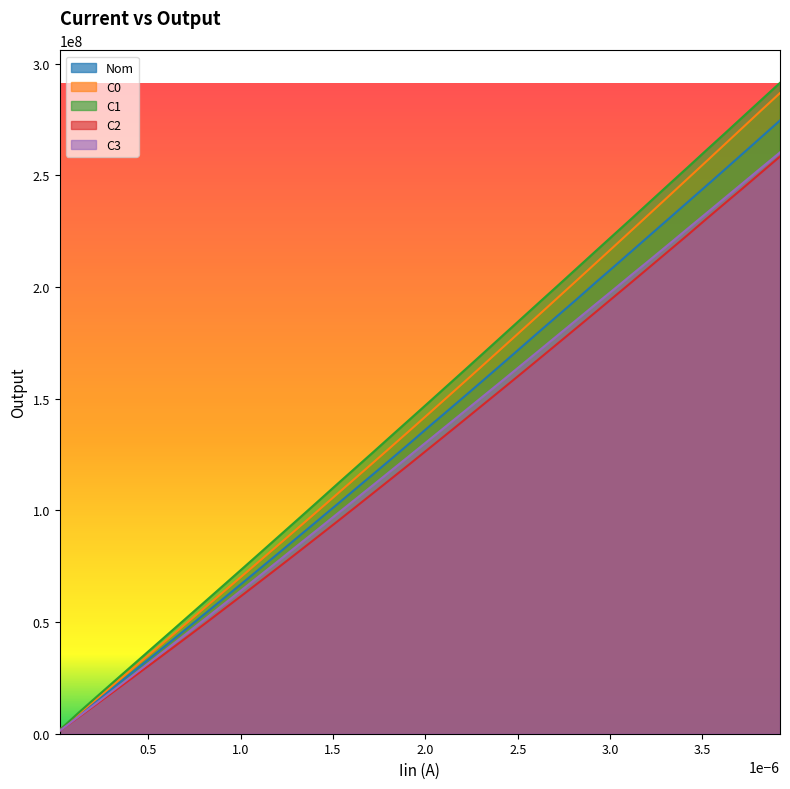

What is the highest value of the Nom series?

274563784.9